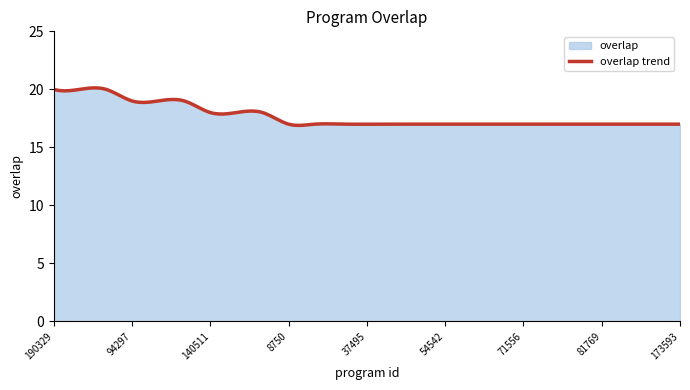

What is the minimum value shown in the chart?

16.9